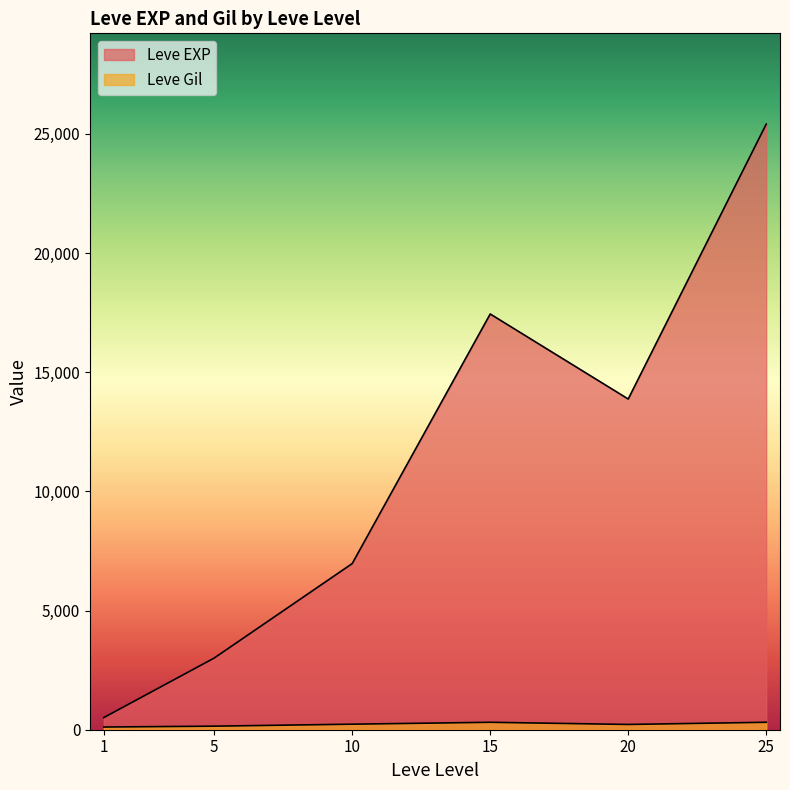

What are all the series names shown in the legend?

Leve EXP, Leve Gil